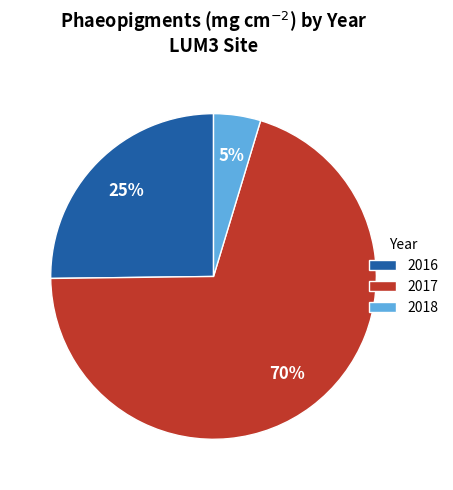

To the nearest percent, what is the combined percentage of 2016 and 2018?

30%